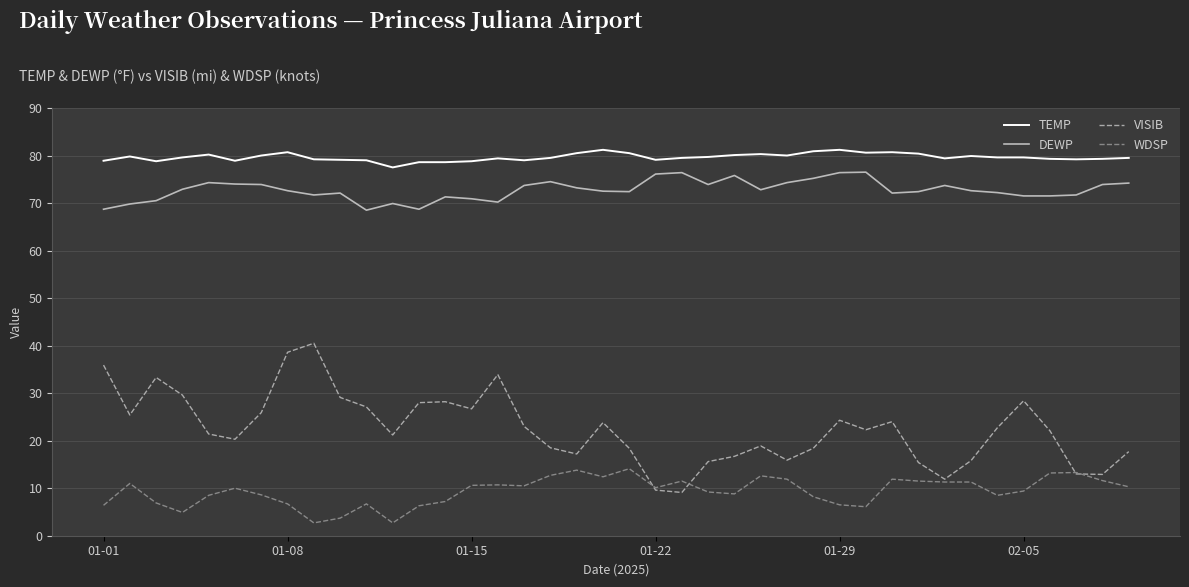

Which series has the largest range (max minus min)?

VISIB